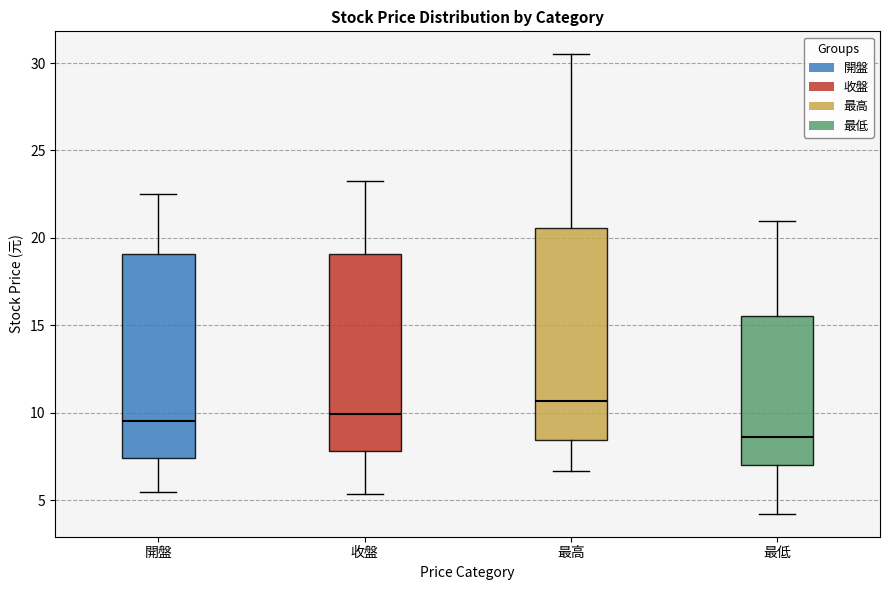

Where does the lower whisker of the box for 收盤 end on the y-axis? The values are not printed on the chart, so give them approximately, as read against the axis.

5.5